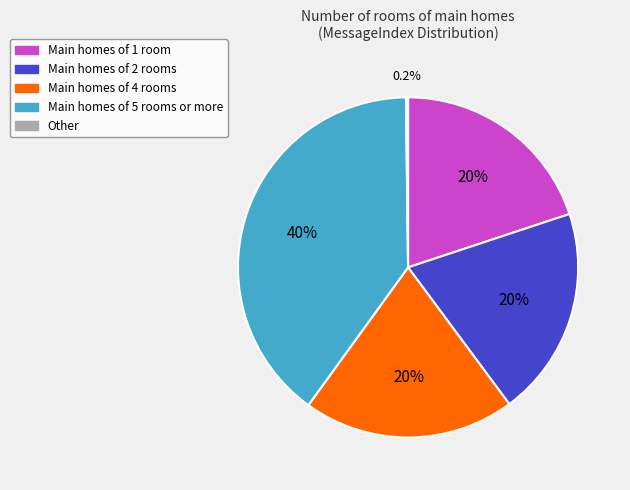

Which category has the biggest portion of the pie?

Main homes of 5 rooms or more